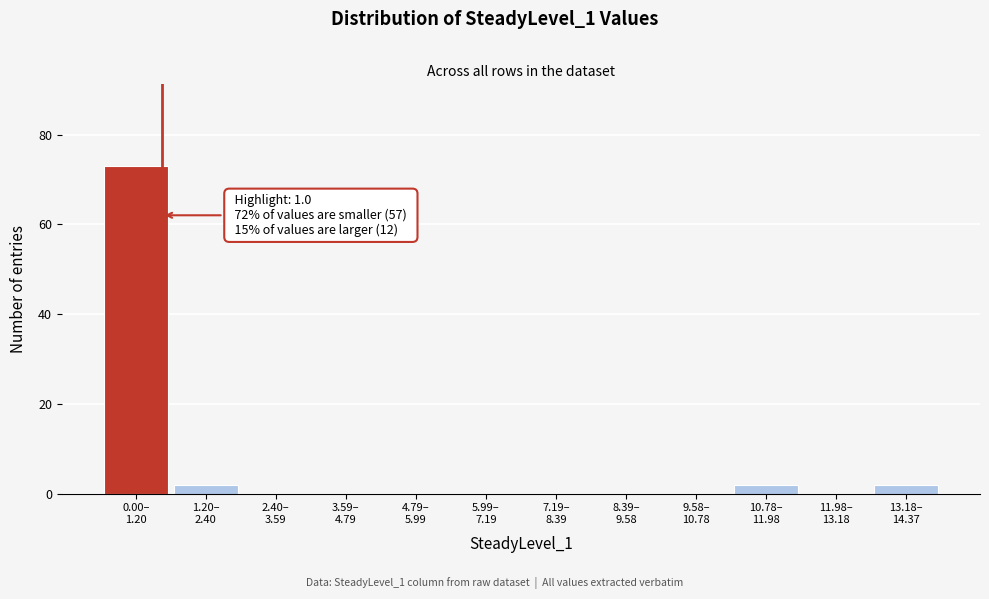

What is the maximum value shown in the chart?

73